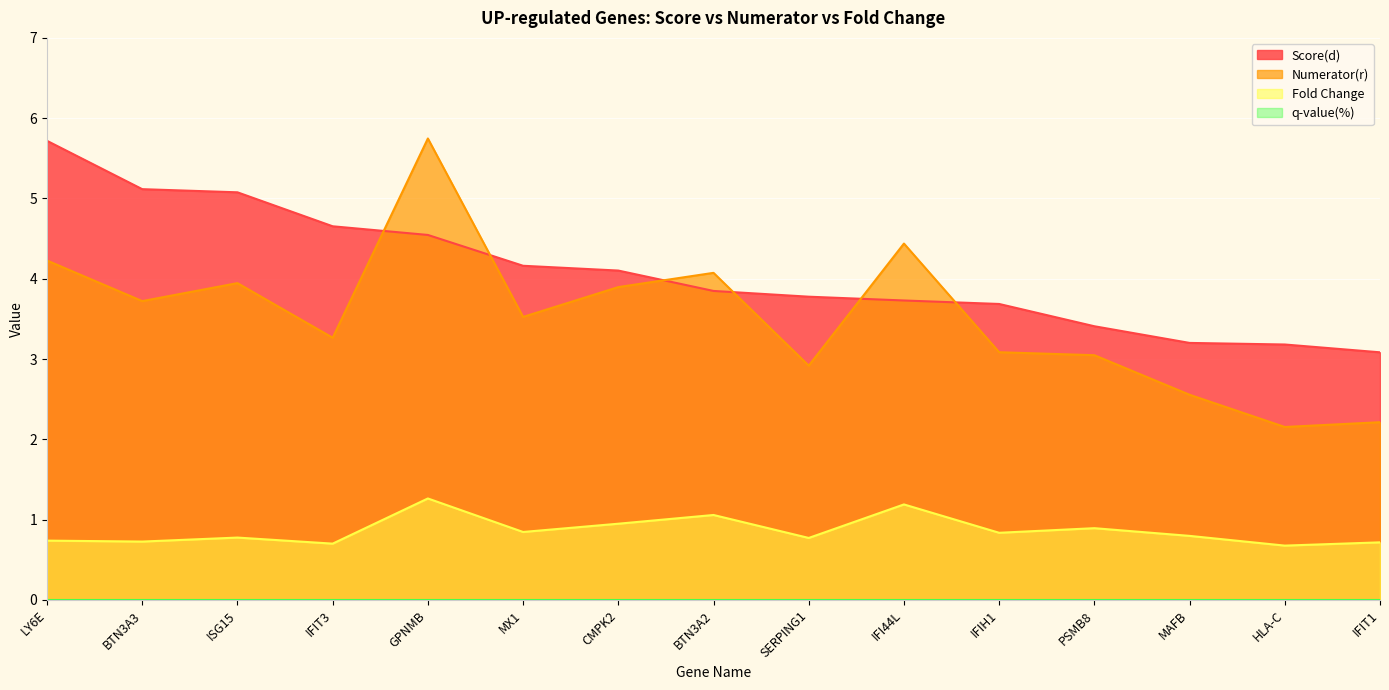

At SERPING1, list the series in order from largest to smallest.

Score(d), Numerator(r), Fold Change